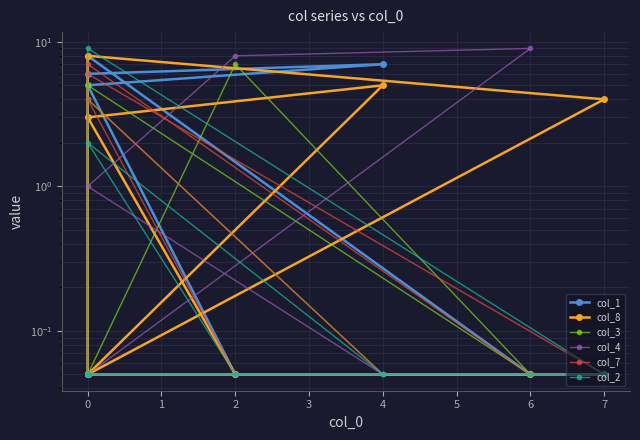

What is the label of the 5th point from the right?

6